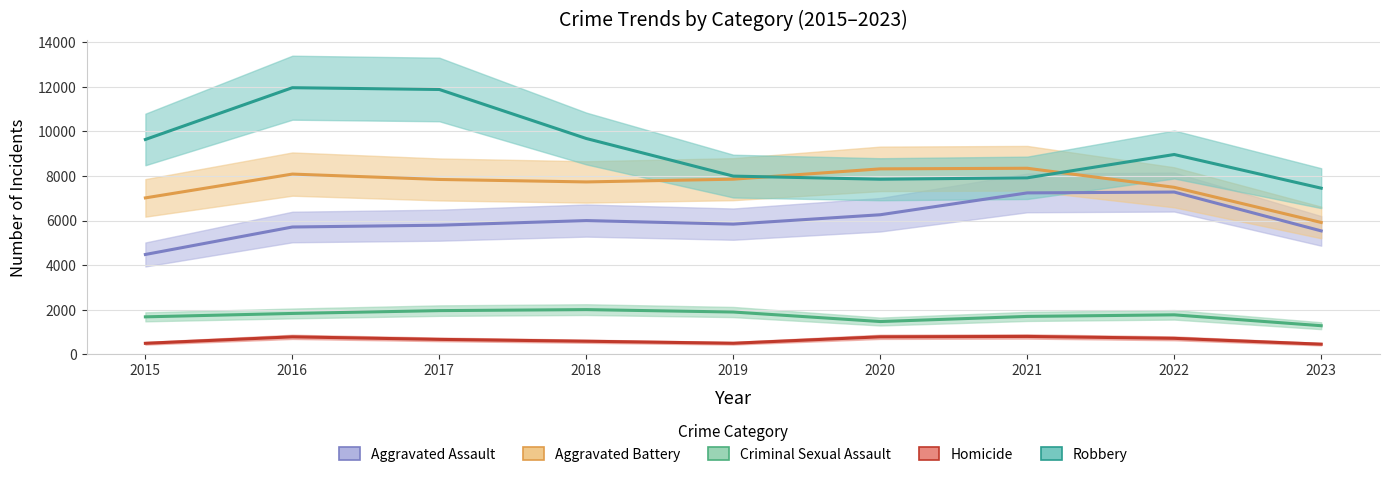

The value of Aggravated Battery at 2023 is 8024. True or false?

False